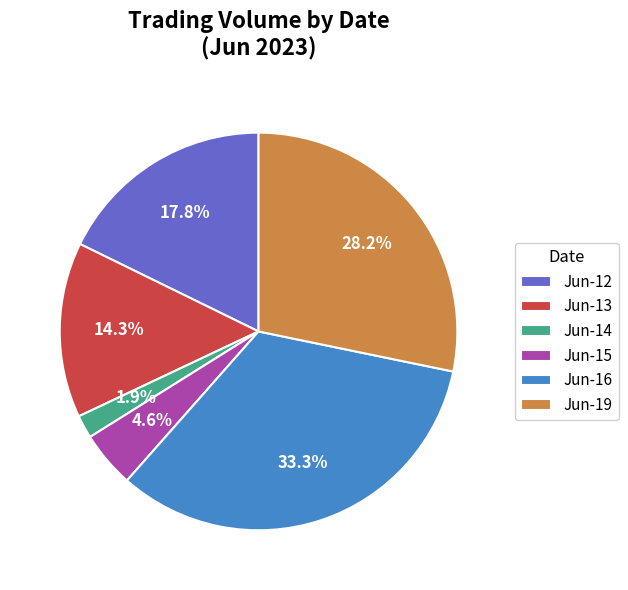

What is the smallest slice in the pie chart?

Jun-14